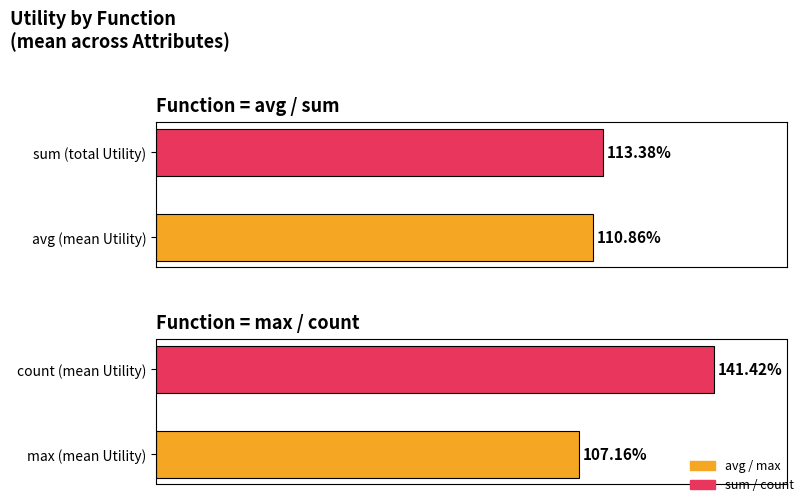

Which series has the largest total across all categories?

count